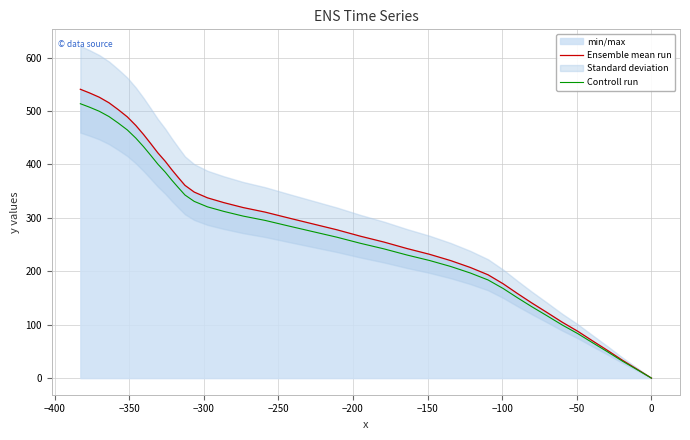

How many values in Controll run are above zero?

39